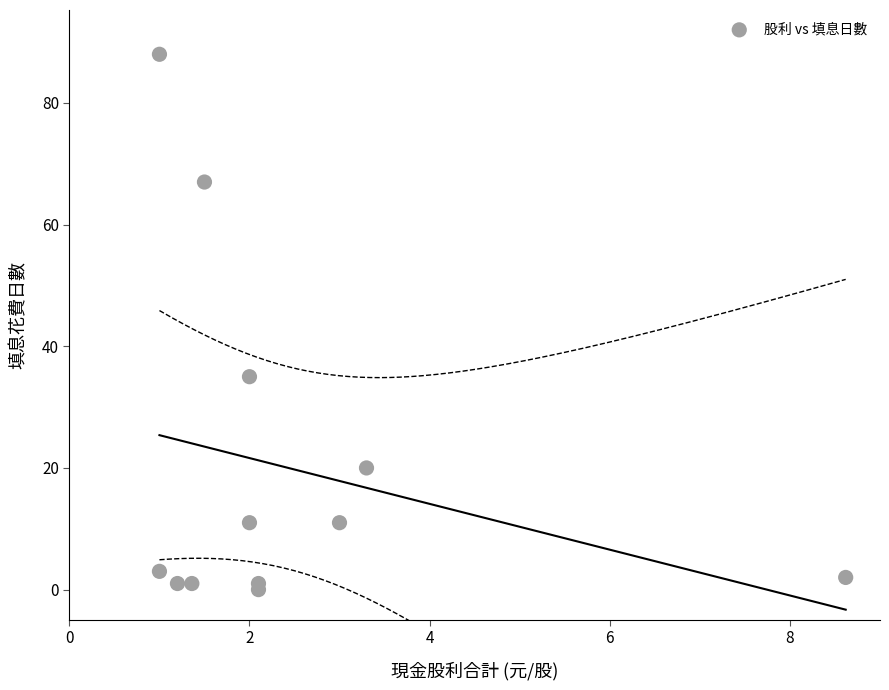

What Y value in the scatter plot is closest to 44?

35